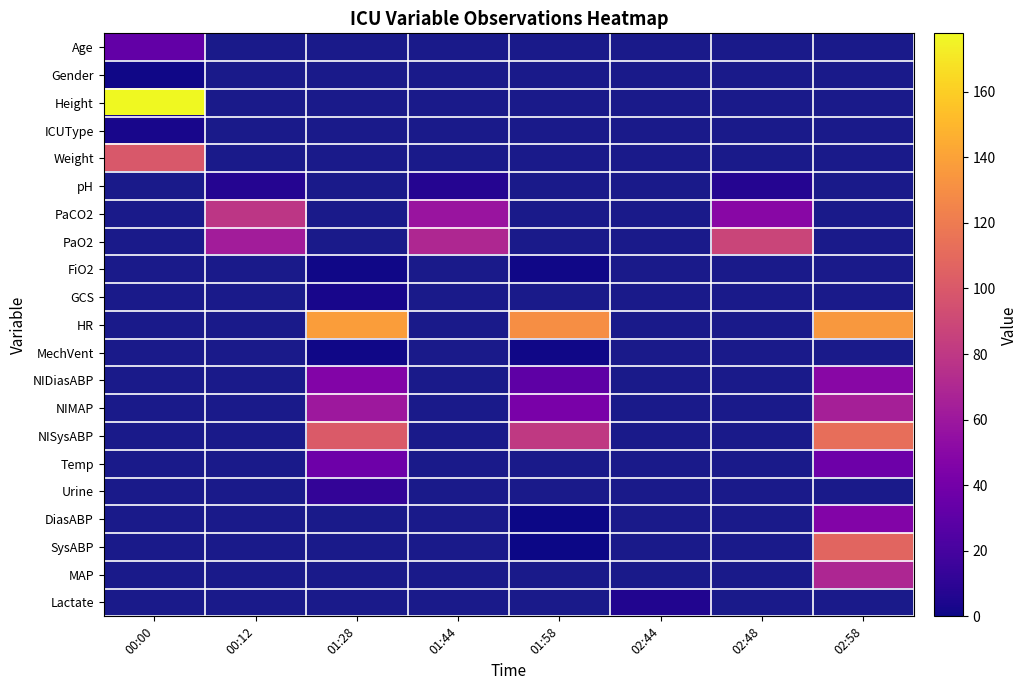

Is it true that NIDiasABP equals 50.0 at 02:58?

True